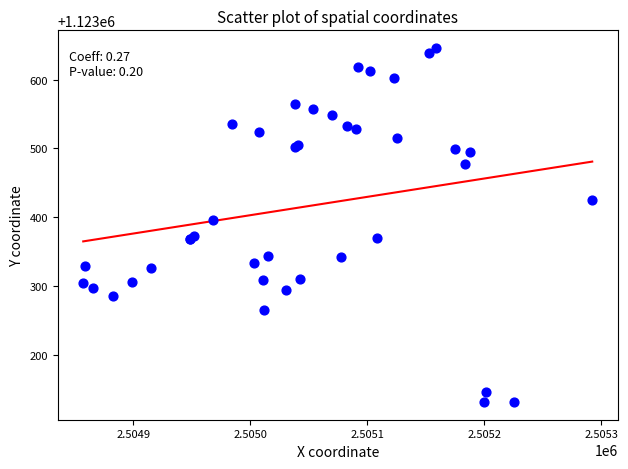

What Y value in the scatter plot is closest to 1123388?

1123395.6